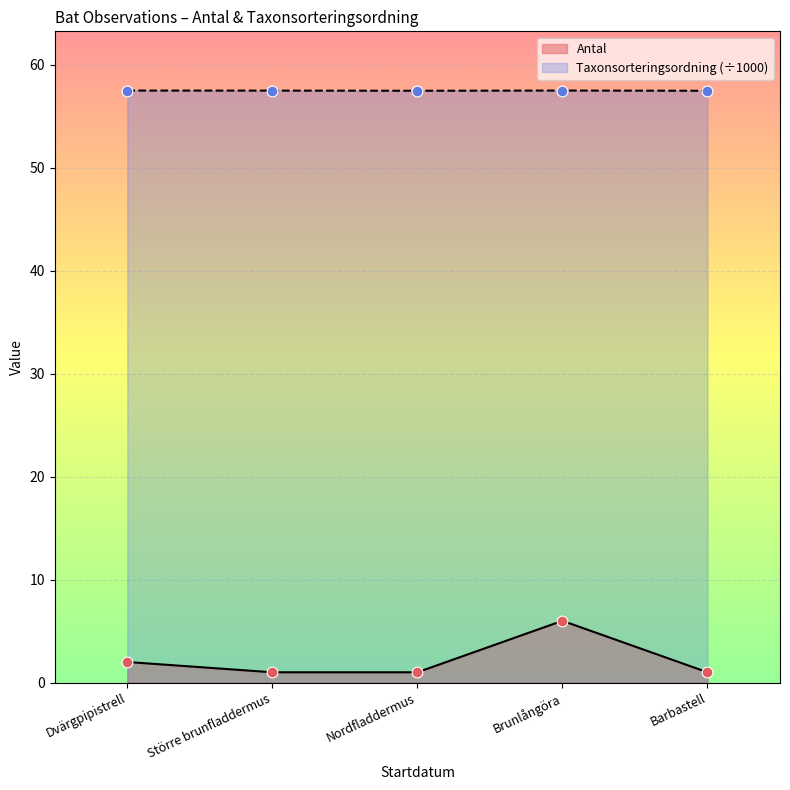

What are all the series names shown in the legend?

Antal, Taxonsorteringsordning (÷1000)